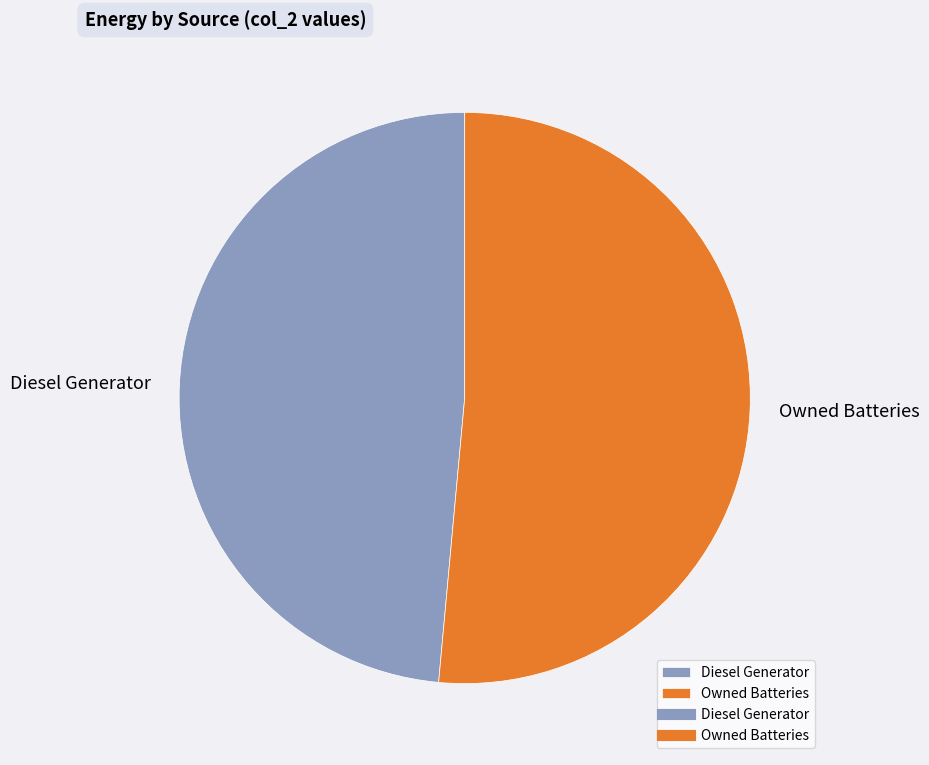

Does Owned Batteries account for over 50% of the chart?

Yes